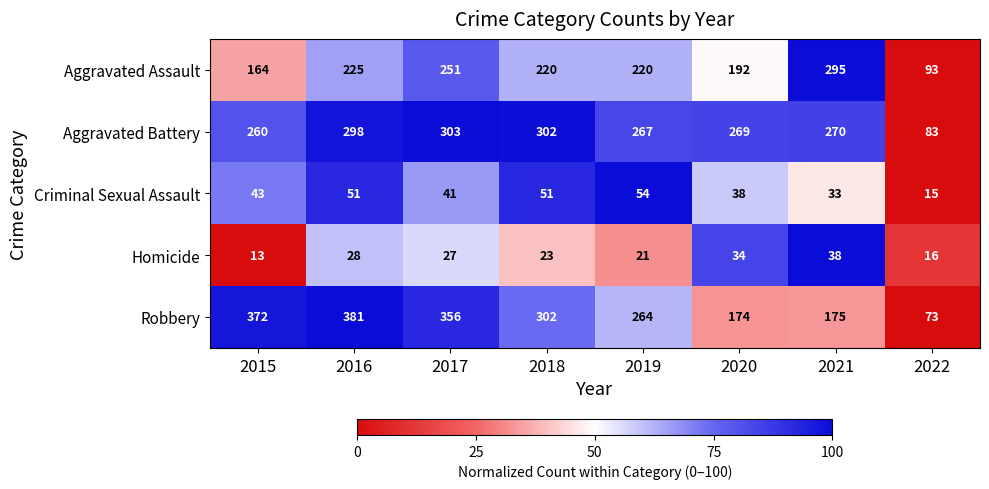

At which label does Robbery first exceed 302?

2015